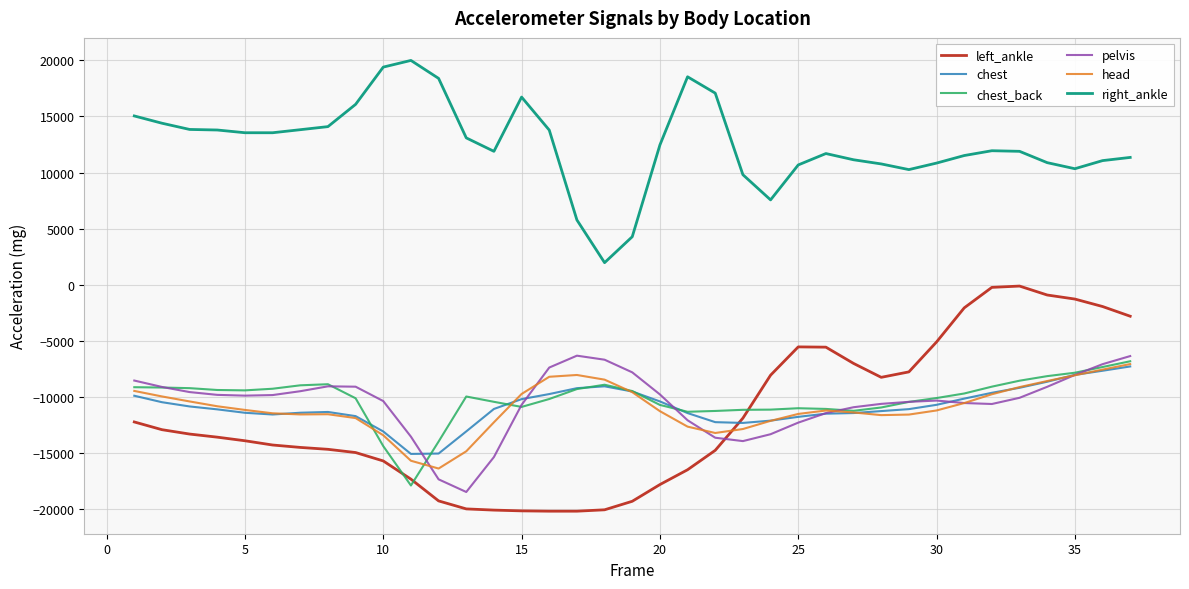

What is the difference between the maximum and second lowest values in the pelvis series?

11022.3